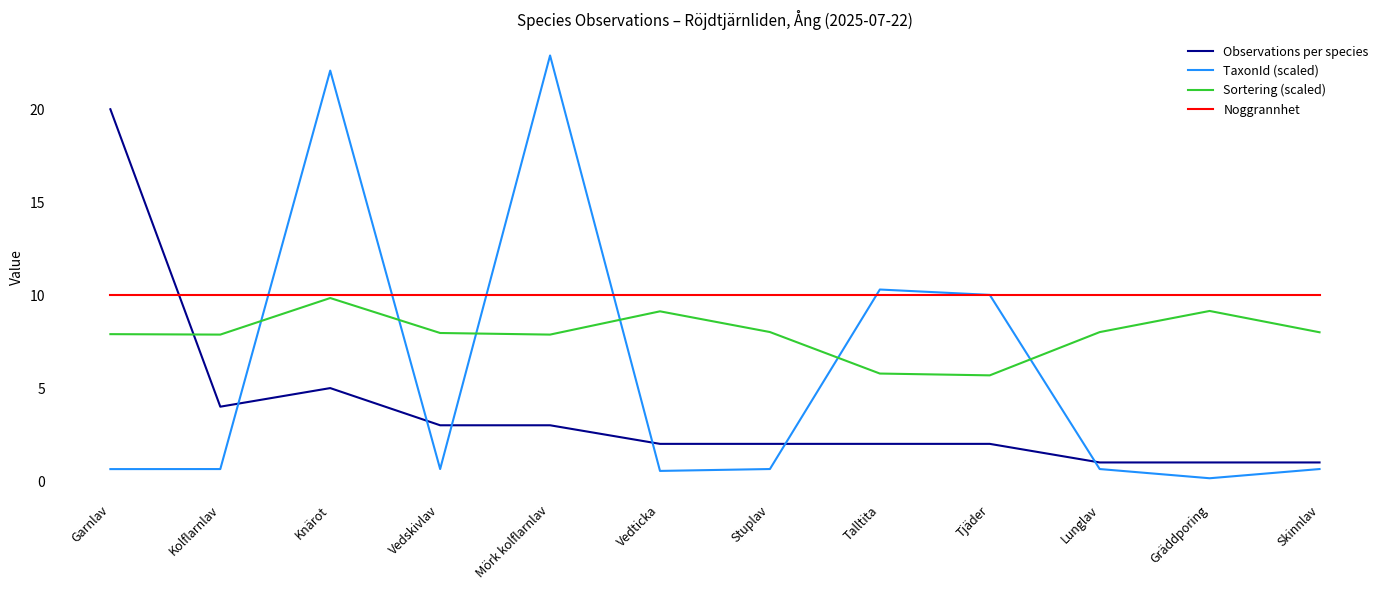

How many intersections are there between Observations per species and Noggrannhet?

1